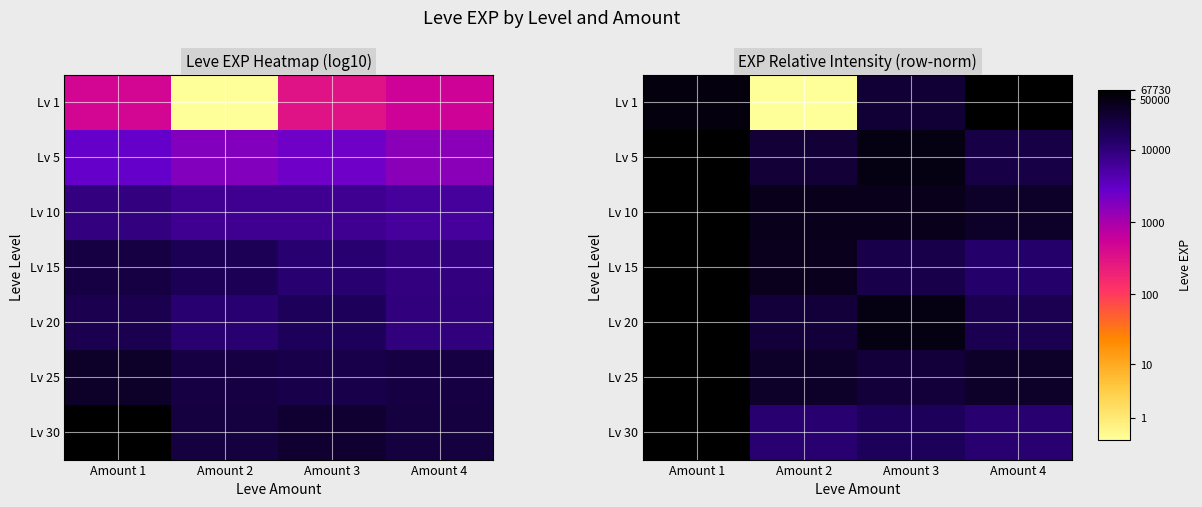

At how many categories does at least one series exceed 1?

4